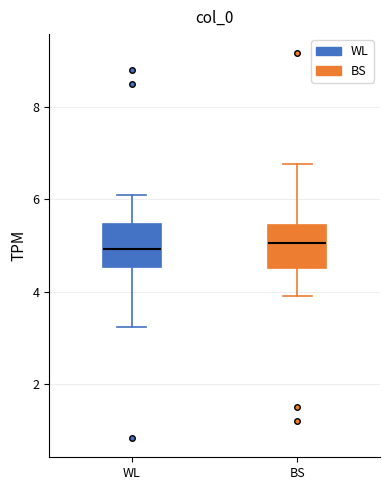

Reading left to right, read every box against the y-axis: the position of its median line, the range the box covers, and the ends of its whiskers. The values are not printed on the chart, so give them approximately, as read against the axis.

WL: median 5.0, box 4.6 to 5.4, whiskers 3.2 to 6.0
BS: median 5.0, box 4.6 to 5.4, whiskers 4.0 to 6.8